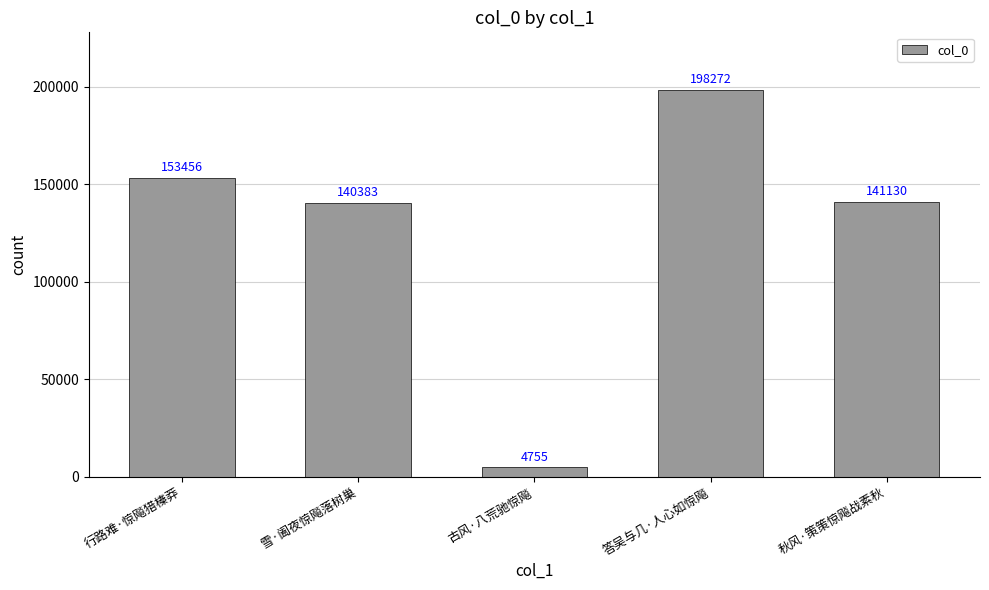

Count the number of categories in the chart.

5